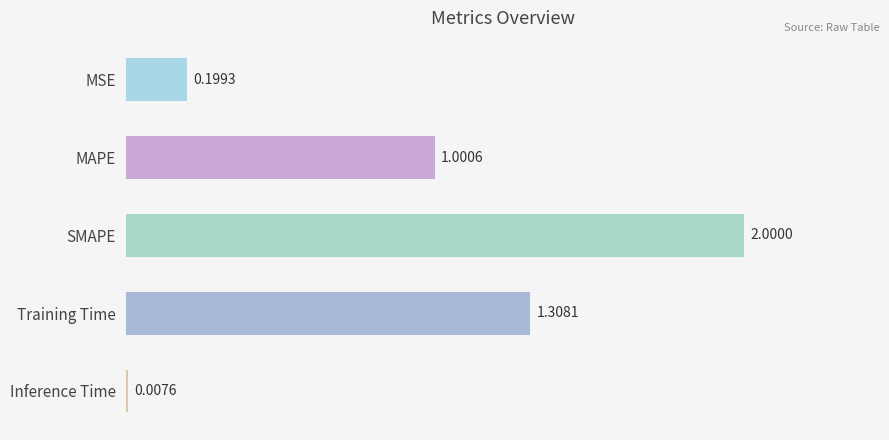

Where is the data nearest to the value 1?

MAPE